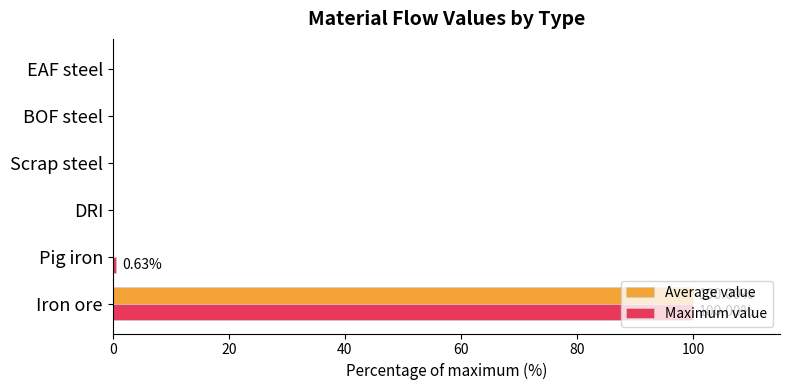

At which category is the sum across all series the highest?

Iron ore